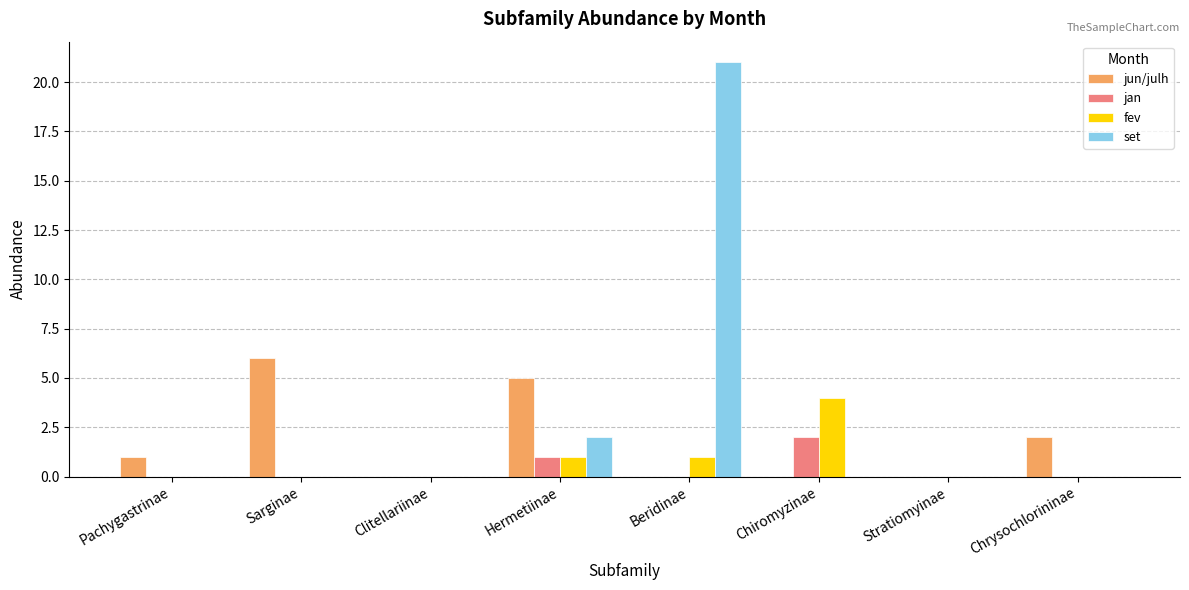

The value of jan at Clitellariinae is 0. True or false?

True